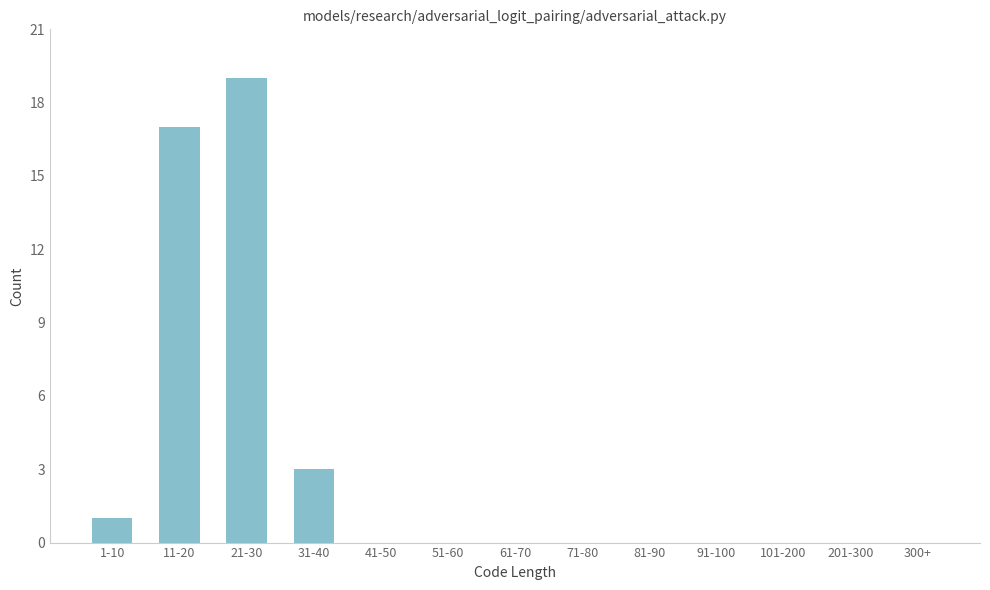

Reading left to right, what are all the values shown in this chart?

1-10=1	11-20=17	21-30=19	31-40=3	41-50=0	51-60=0	61-70=0	71-80=0	81-90=0	91-100=0	101-200=0	201-300=0	300+=0